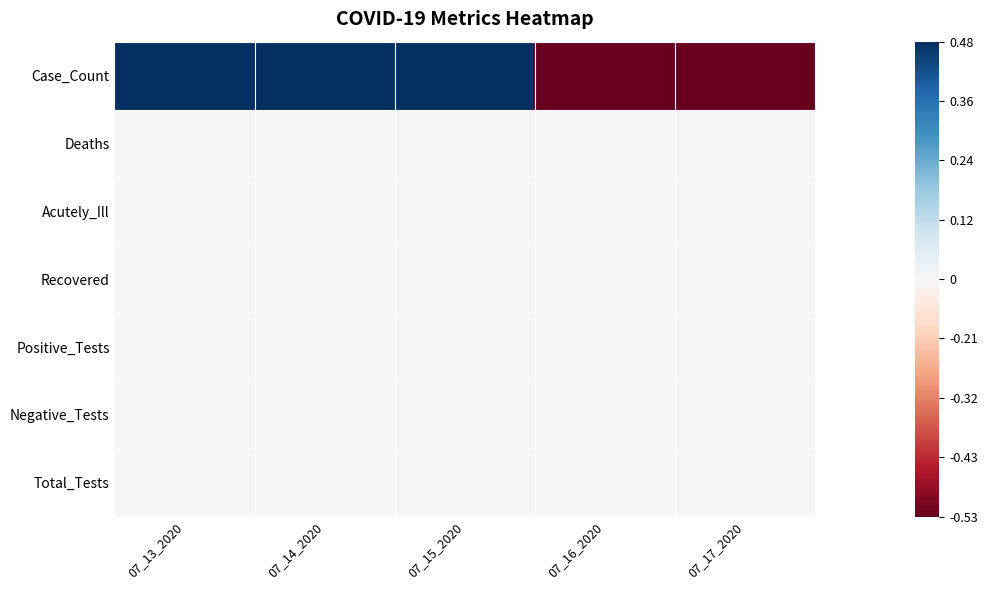

How many data points does each series have?

5